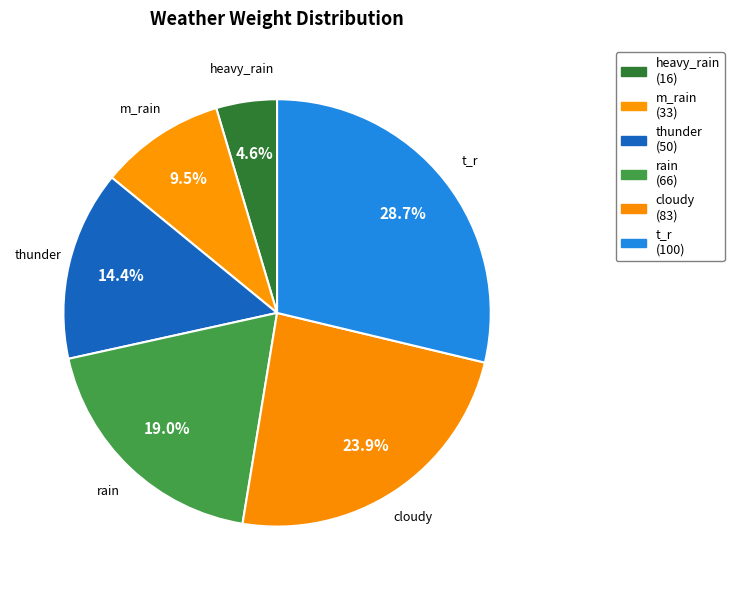

Does heavy_rain represent more than half of the total?

No